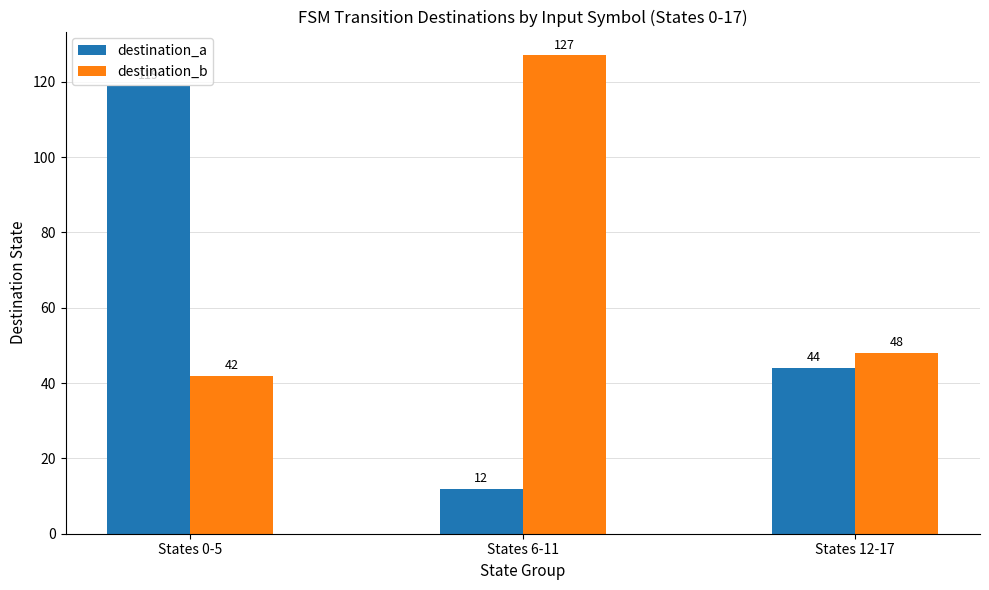

What is the lowest value of the destination_b series?

42